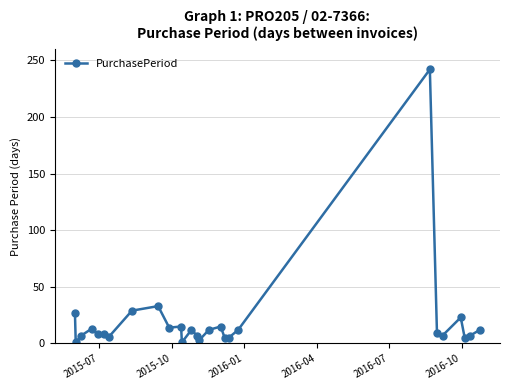

What is the sum of all values?

538